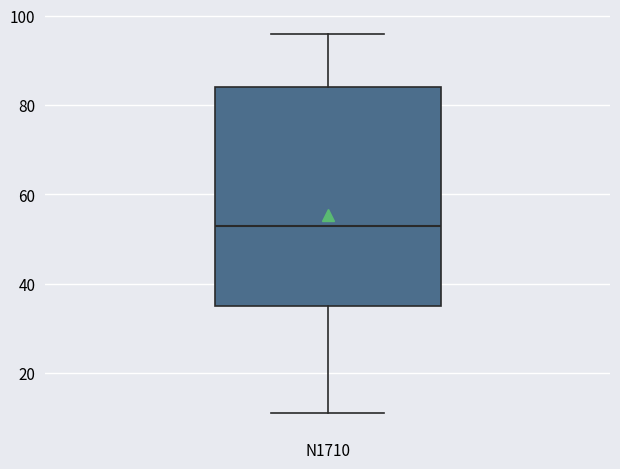

Transcribe this box plot: give where the median line is, the range the box spans, and where the two whiskers end, as read against the y-axis. The values are not printed on the chart, so give them approximately, as read against the axis.

median 54, box 36 to 84, whiskers 12 to 96